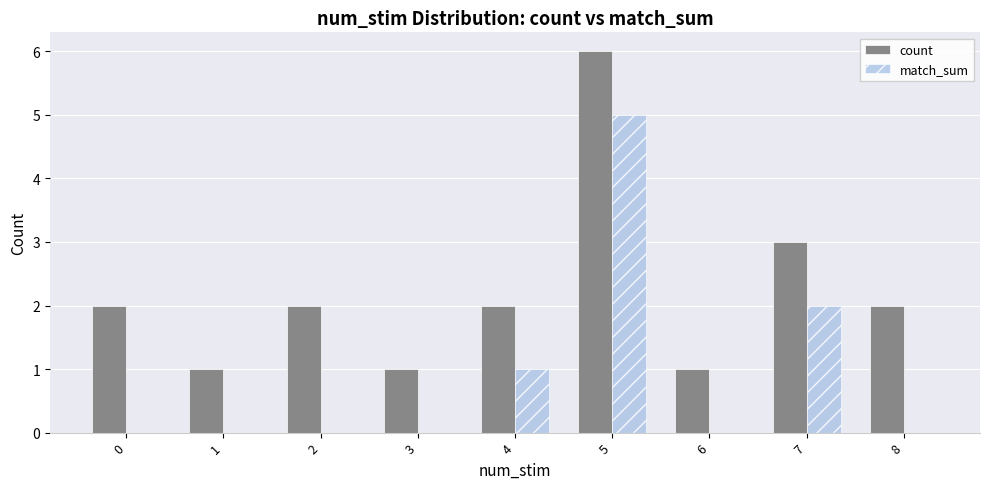

Reading right to left, transcribe all the data shown in this chart.

count: 2	3	1	6	2	1	2	1	2
match_sum: 0	2	0	5	1	0	0	0	0